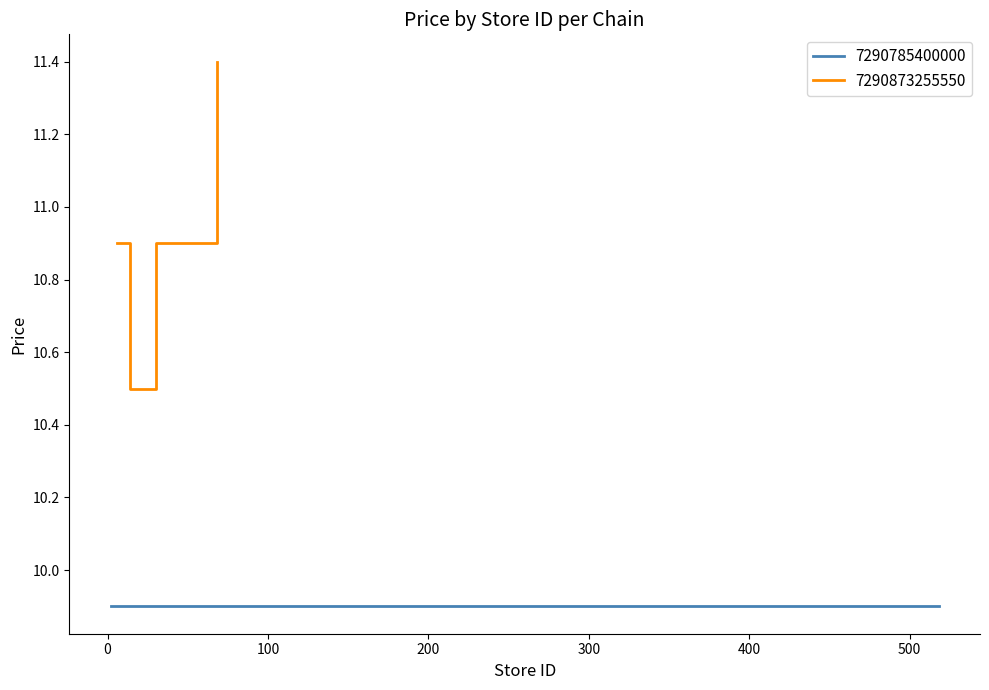

What is the difference between the maximum and second lowest values?

0.9